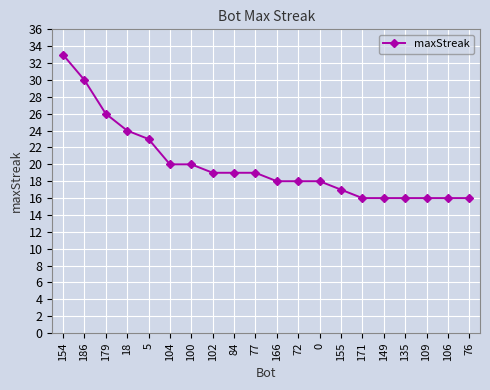

At which label does the data first exceed 19?

154